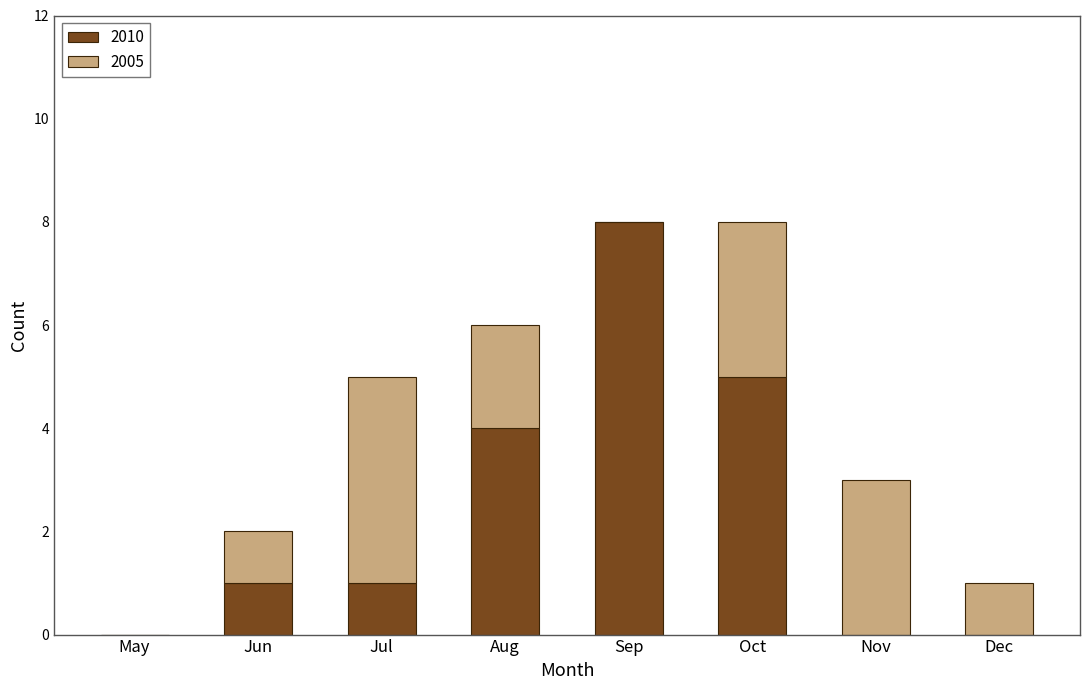

Which category has the highest value in the 2010 series?

Sep